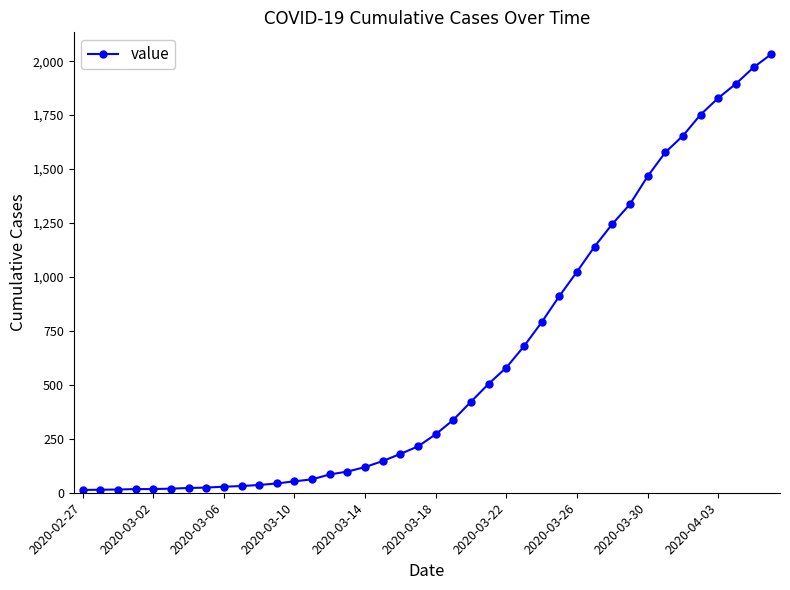

What is the sum of all values?

24657